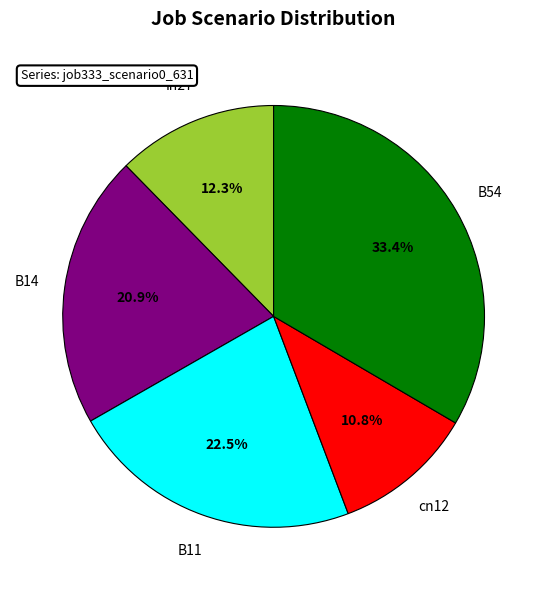

Is there any slice that represents more than half of the pie?

No